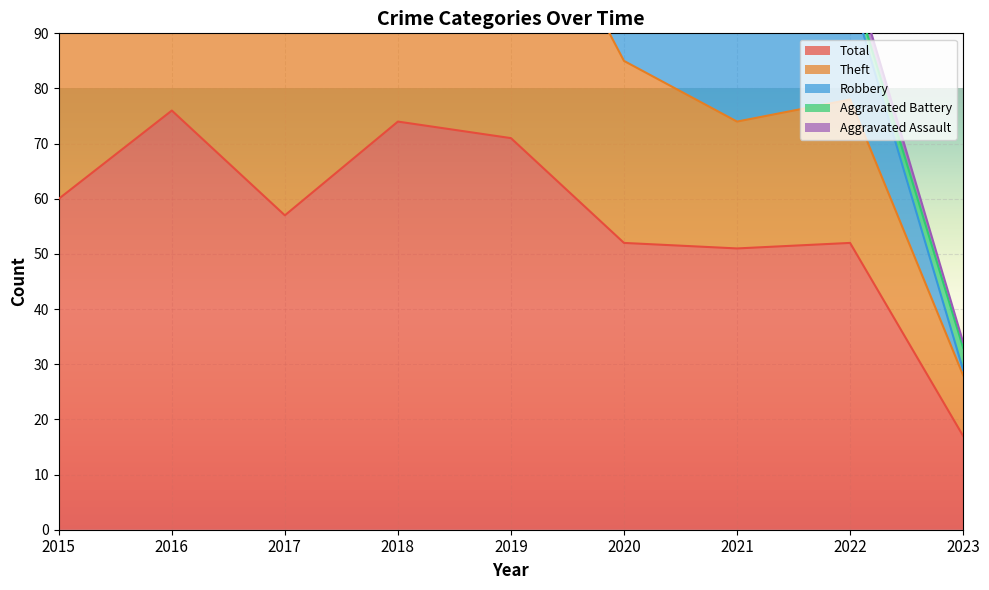

What are all the series names shown in the legend?

Aggravated Assault, Aggravated Battery, Robbery, Theft, Total